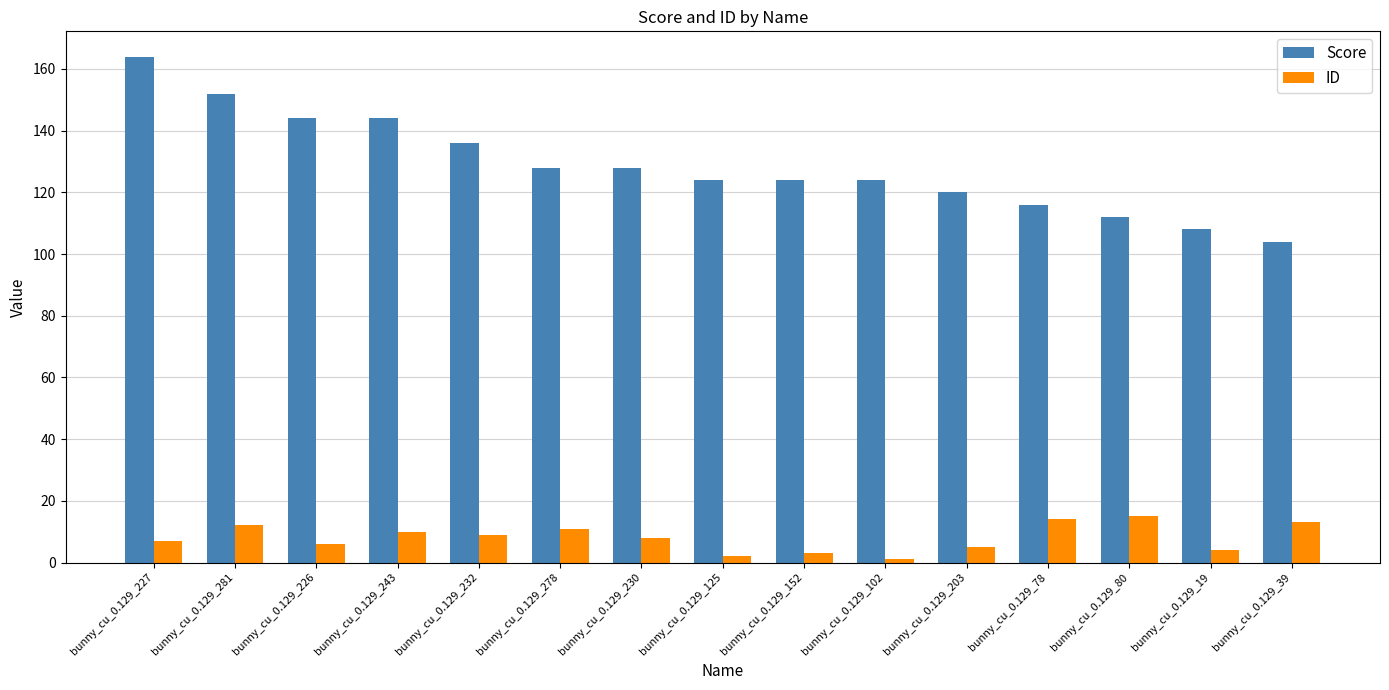

The Score series shows 136 at bunny_cu_0.129_232. True or false?

True